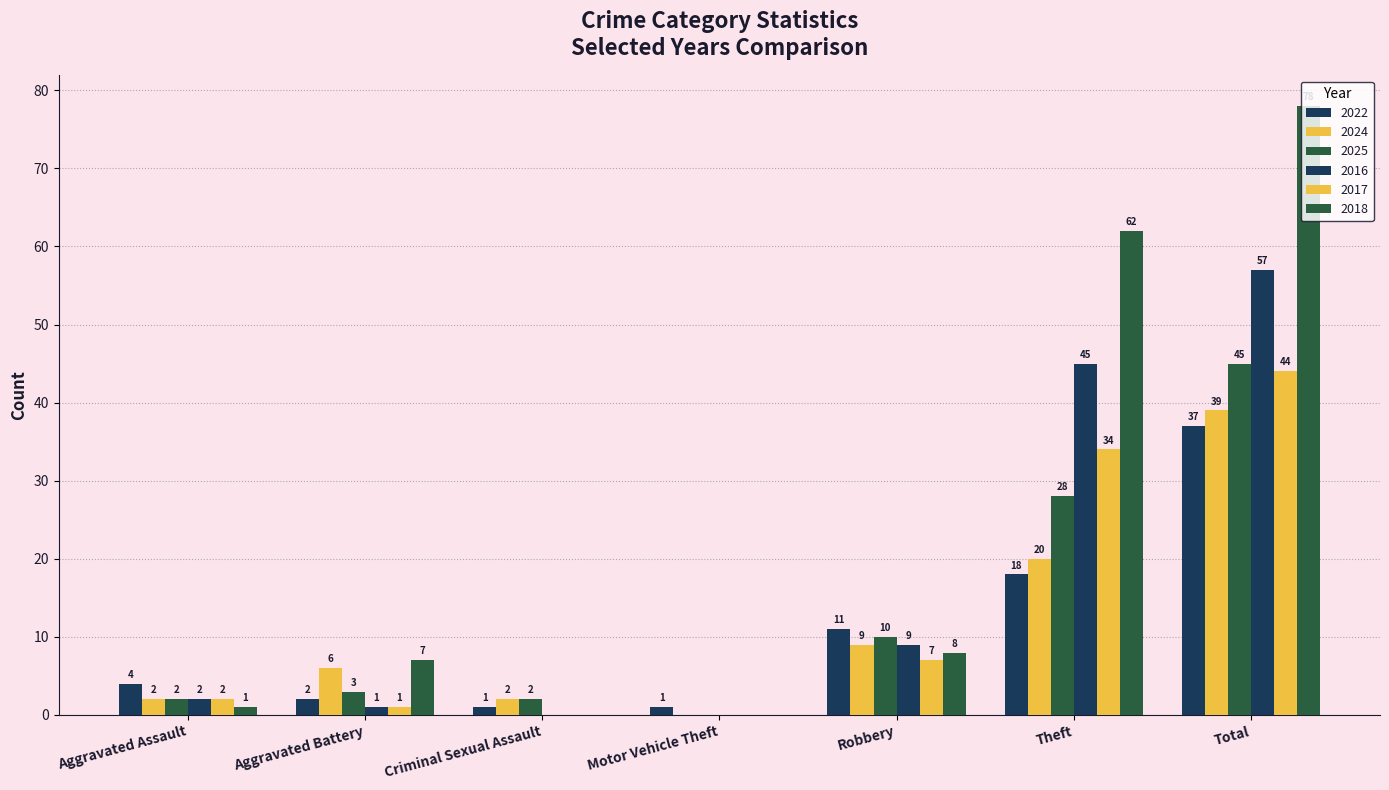

What is the average value of the 2016 series?

16